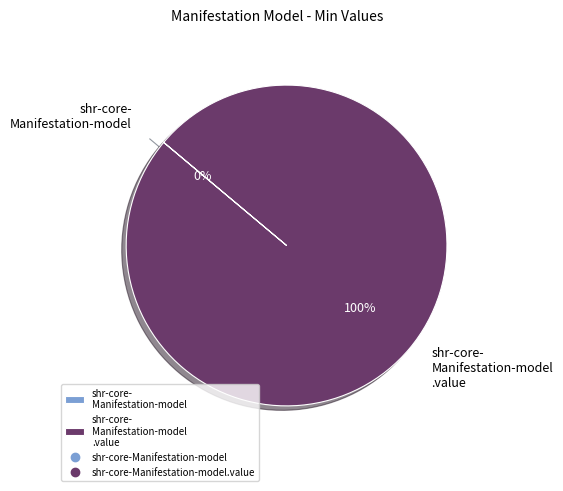

To the nearest percent, what is the average slice percentage?

50%